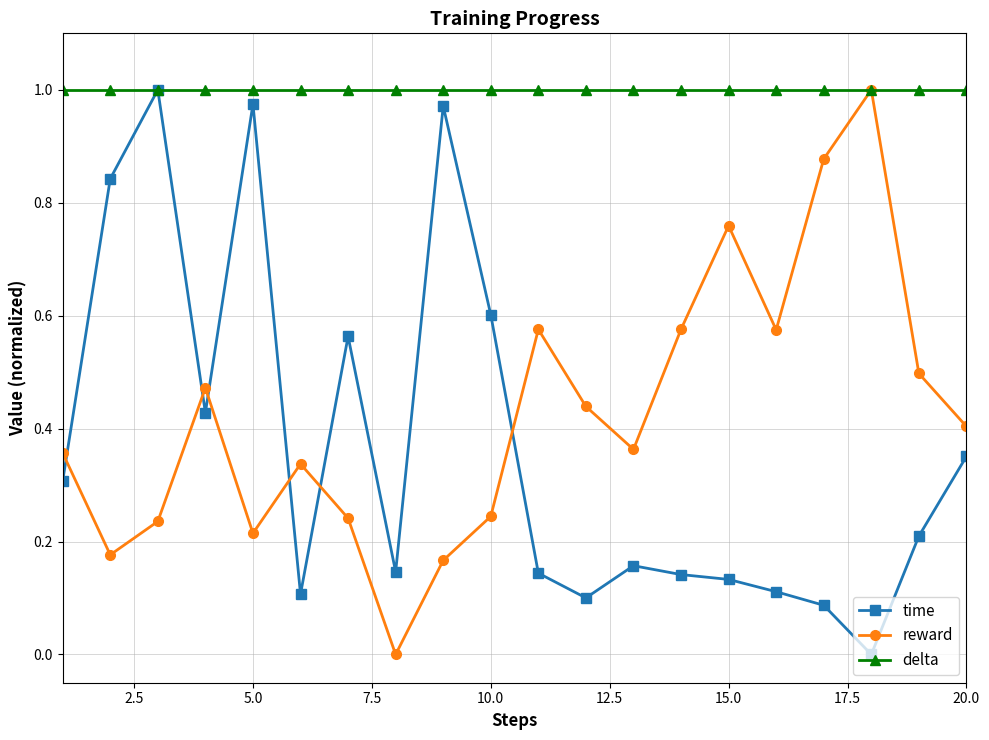

In reward, how many points are higher than both neighbors (excluding endpoints)?

5